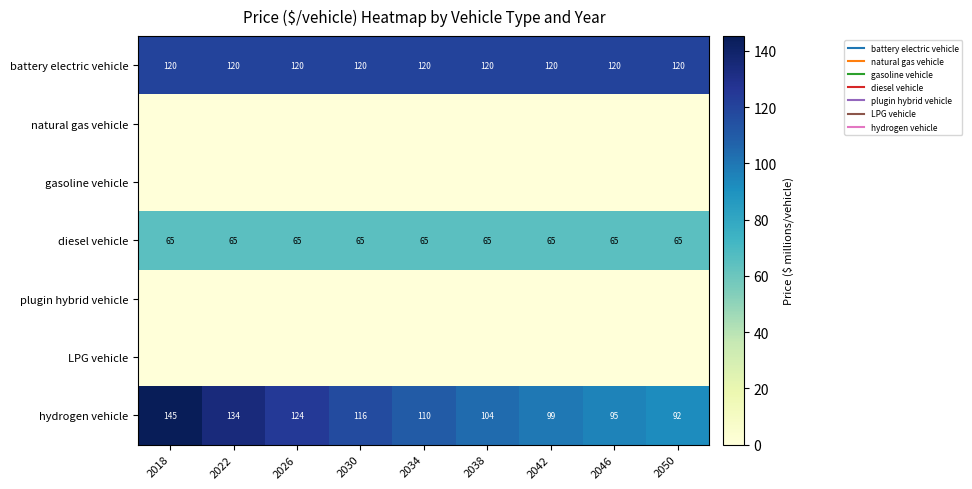

The value of hydrogen vehicle at 2034 is 109.6. True or false?

True